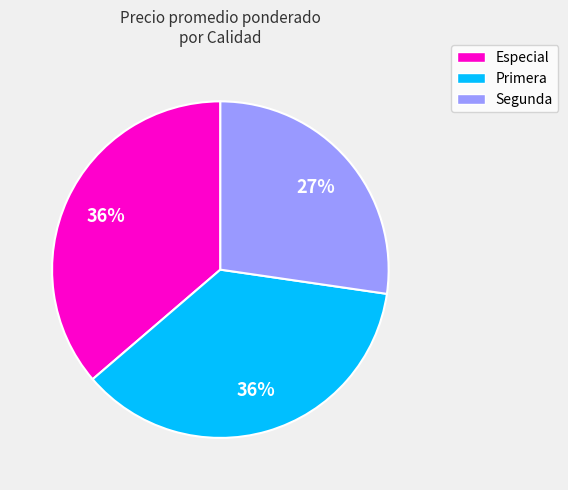

How many slices are in this pie chart?

3